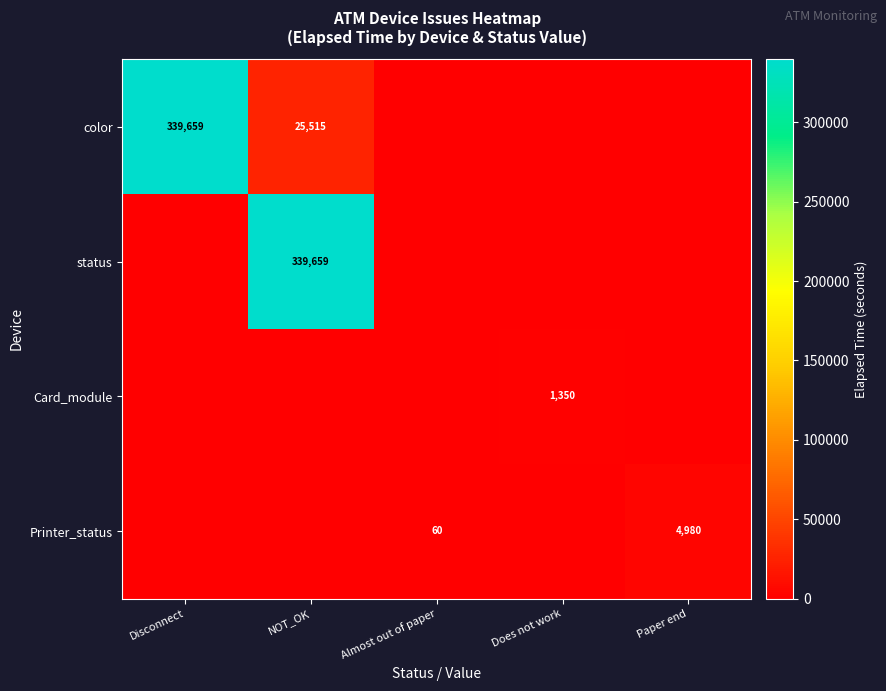

The value of Card_module at Does not work is 709. True or false?

False